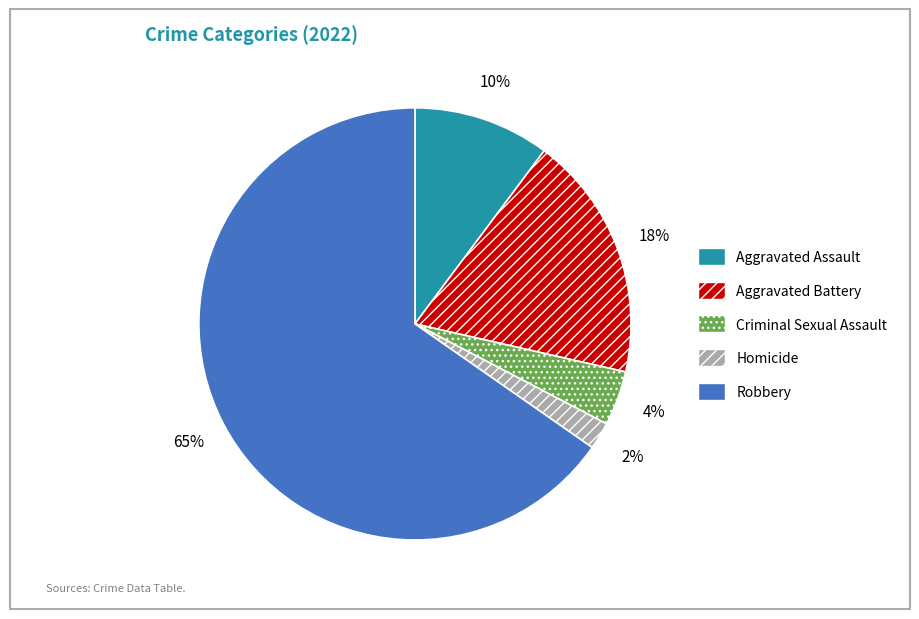

How many slices are in this pie chart?

5